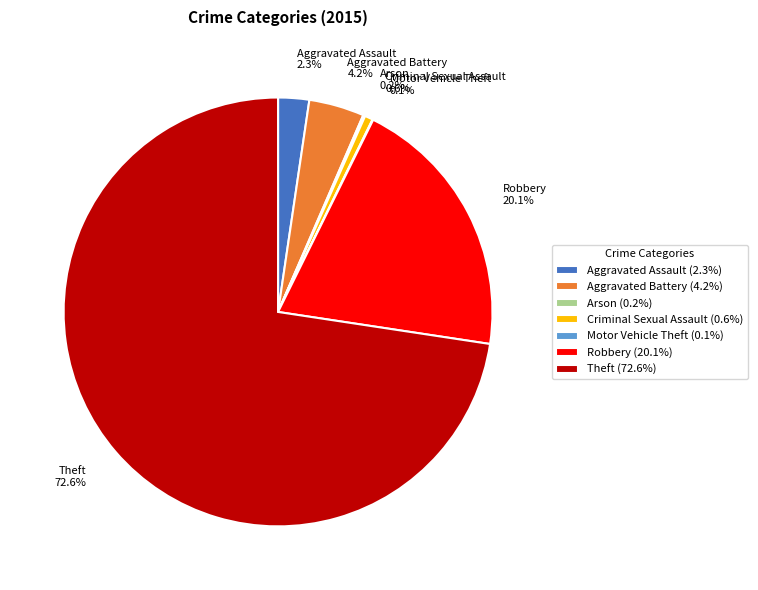

How much of the chart is everything except Robbery?

79.9%